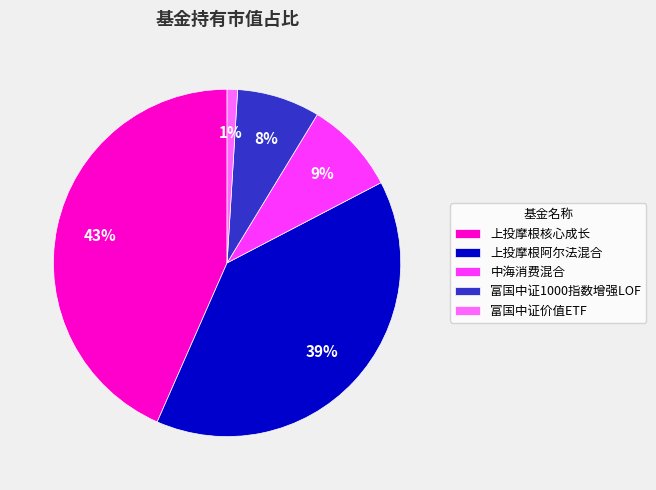

Which slice is the smallest?

富国中证价值ETF